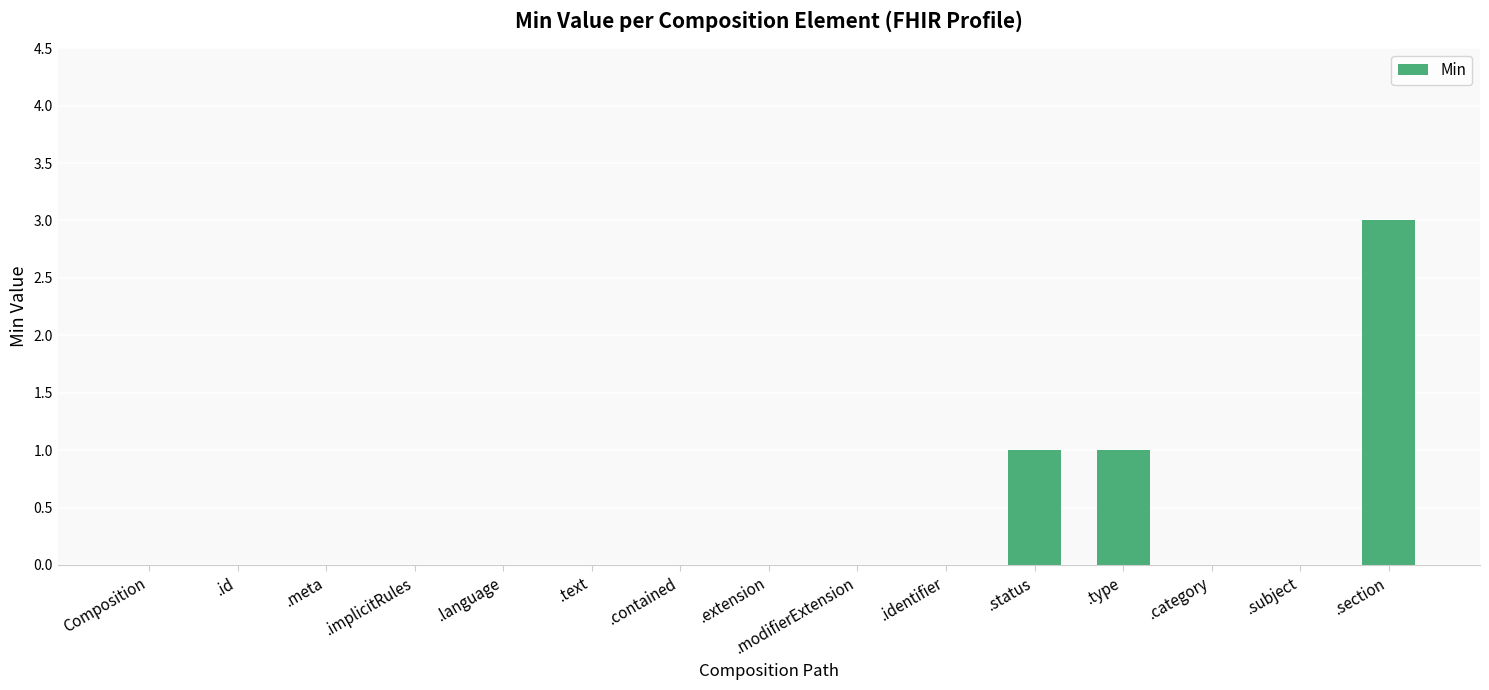

What is the sum of all values?

5